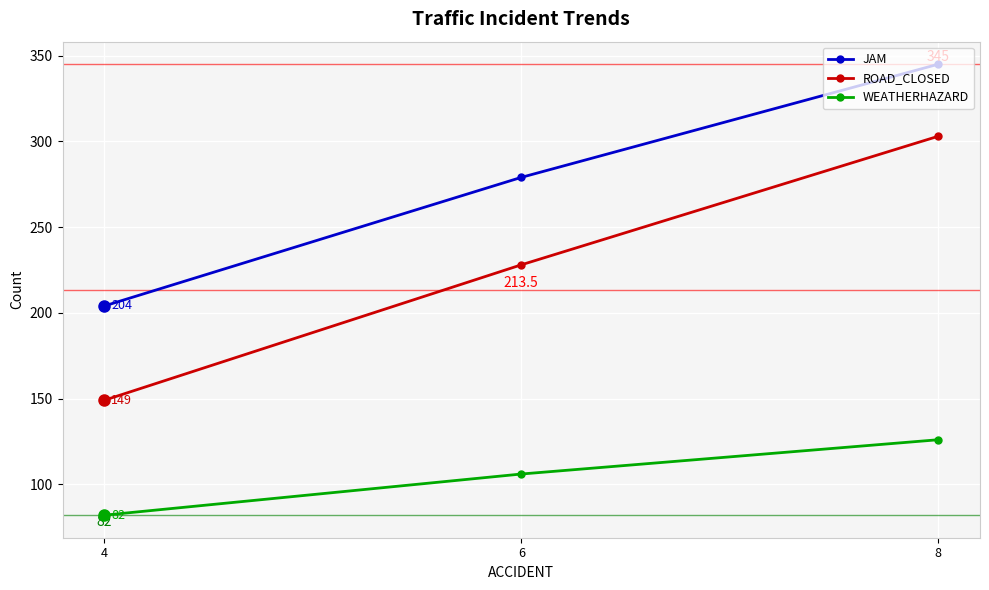

Between 8 and 4, which is larger?

8